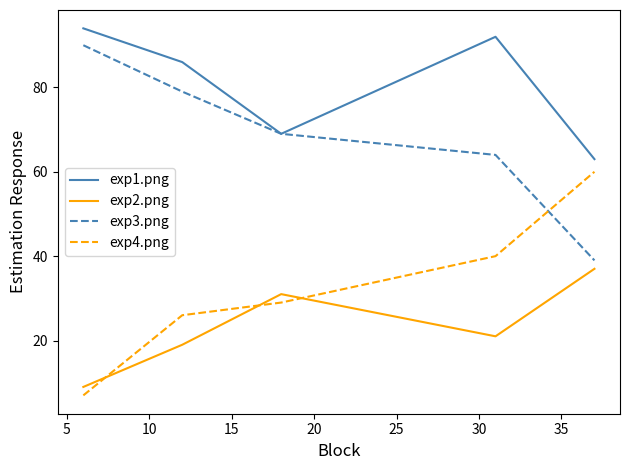

List the series in order of their overall mean, lowest first.

exp2.png, exp4.png, exp3.png, exp1.png